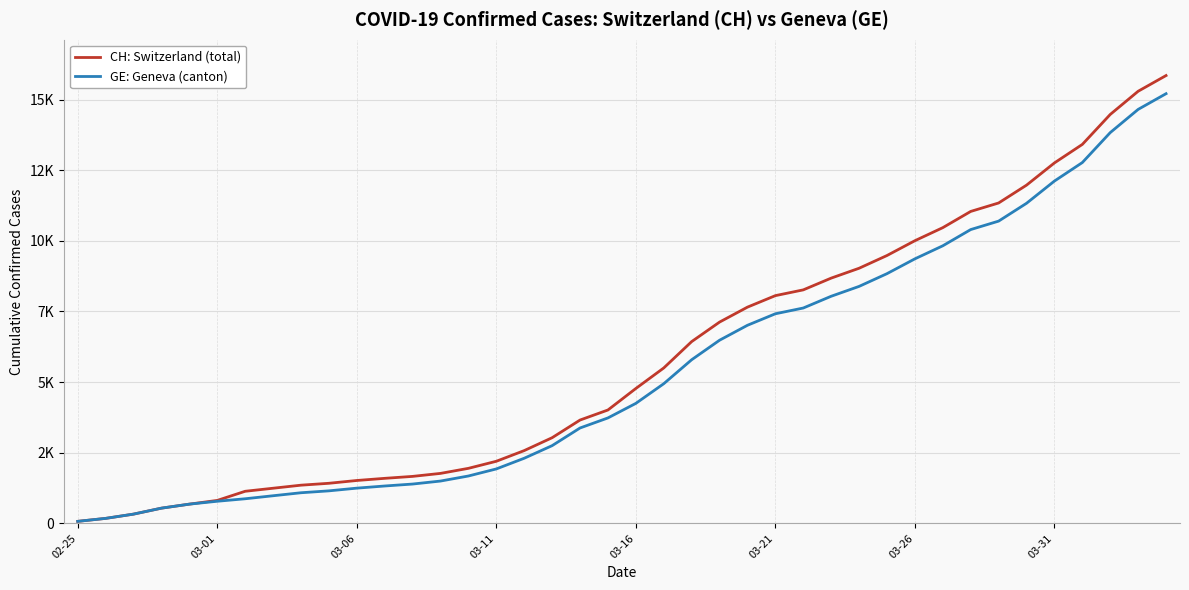

Is this an area chart (filled region under the line)?

No